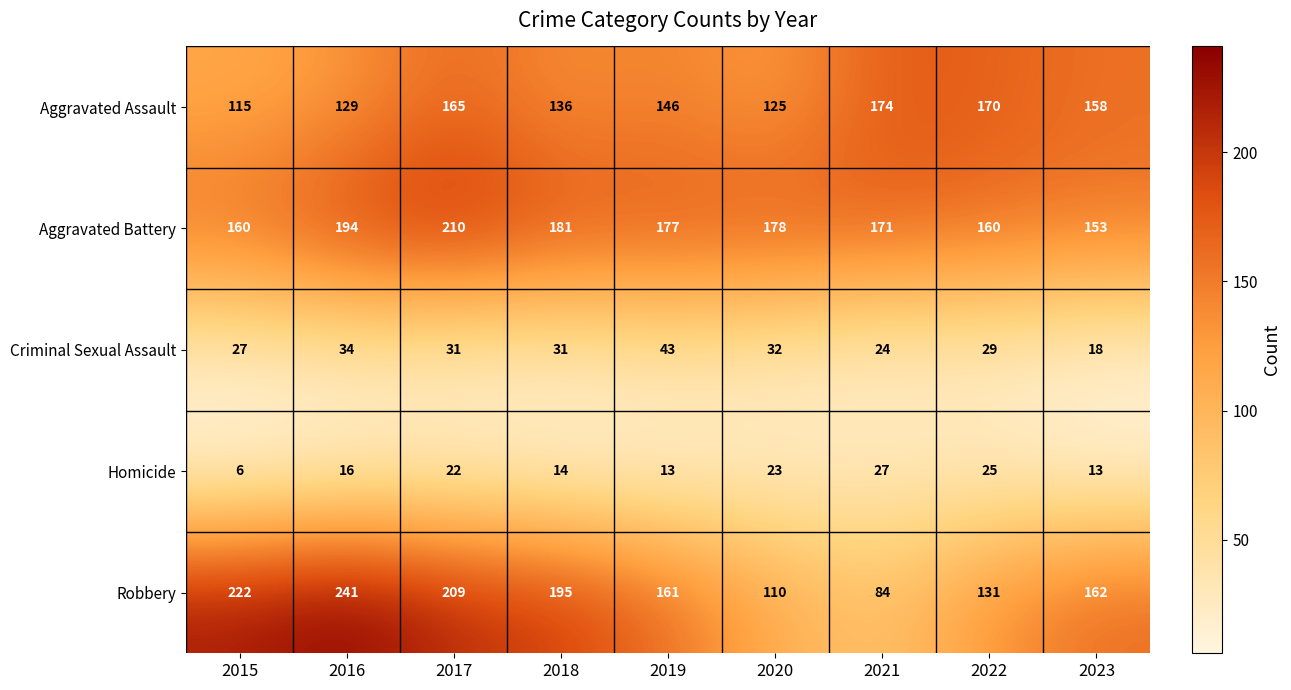

What is the difference between the second highest and second lowest values in the Aggravated Assault series?

45